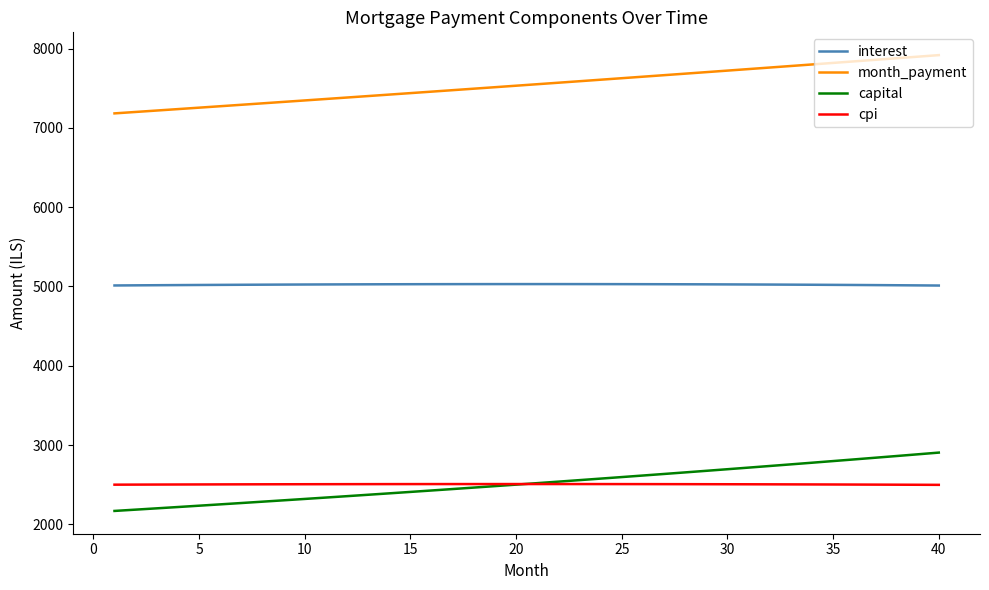

Which series has the largest total across all categories?

month_payment